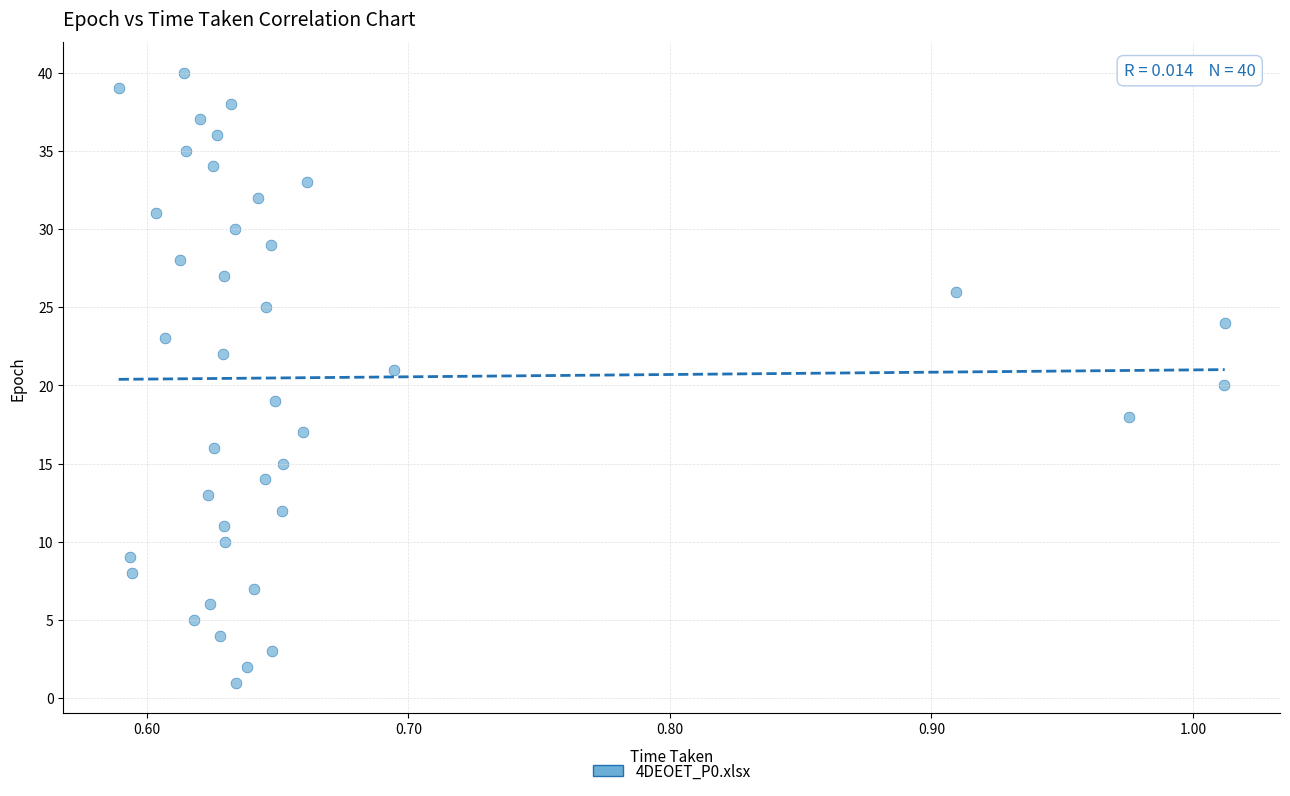

What is the range of Y values (max minus min)?

39